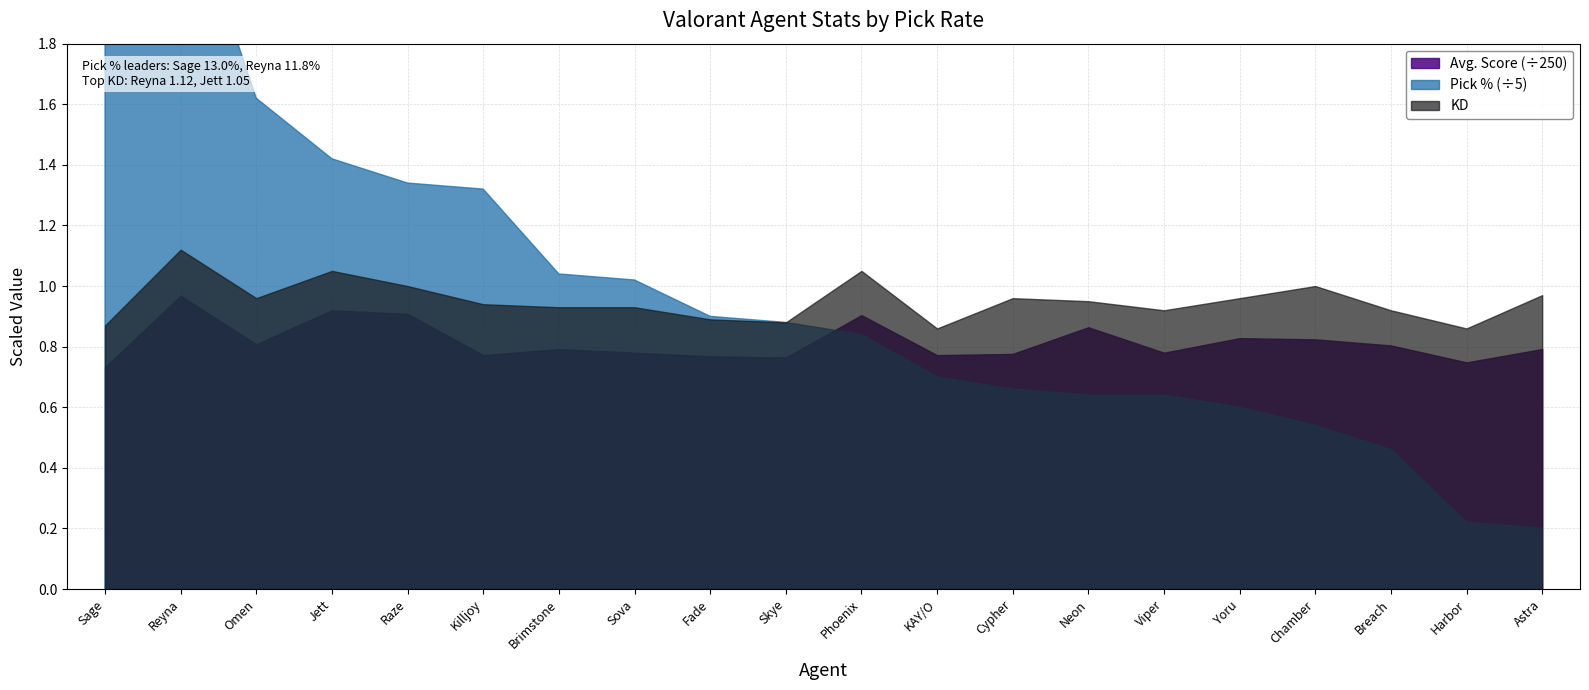

Reading left to right, what are all the values shown in this chart?

KD: 0.9	1.1	1.0	1.1	1.0	0.9	0.9	0.9	0.9	0.9	1.1	0.9	1.0	0.9	0.9	1.0	1.0	0.9	0.9	1.0
Pick %: 13.0	11.8	8.1	7.1	6.7	6.6	5.2	5.1	4.5	4.4	4.2	3.5	3.3	3.2	3.2	3.0	2.7	2.3	1.1	1.0
Avg. Score: 183.0	242.0	202.0	230.0	227.0	193.0	198.0	195.0	192.0	191.0	226.0	193.0	194.0	216.0	195.0	207.0	206.0	201.0	187.0	198.0